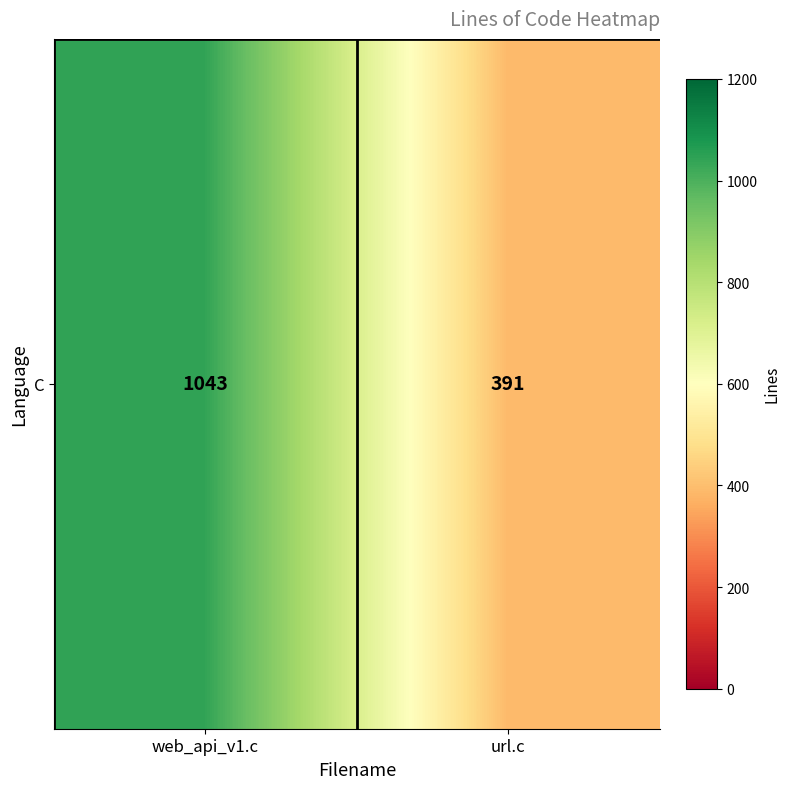

What is the average value?

717